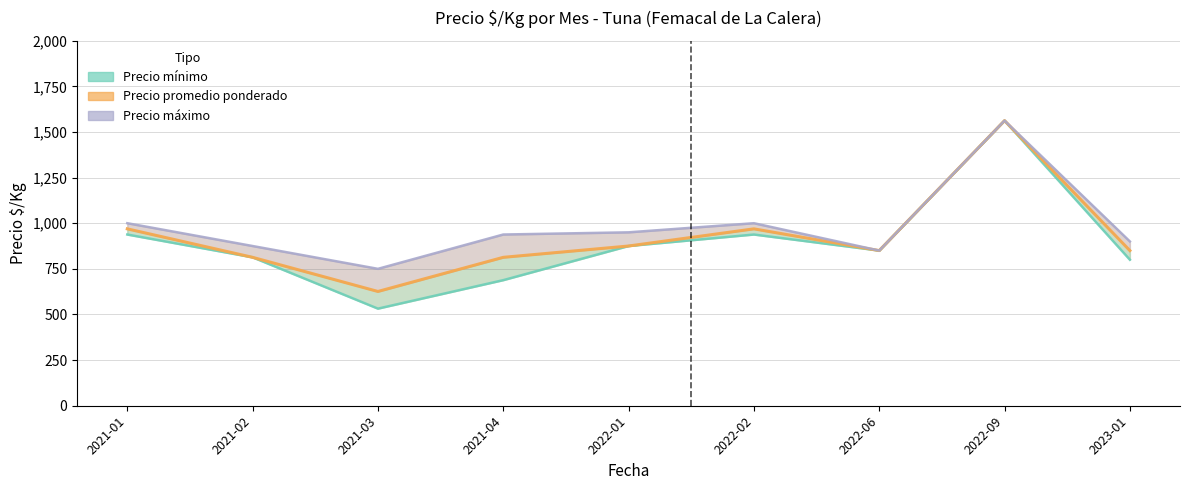

Is this an area chart (filled region under the line)?

No